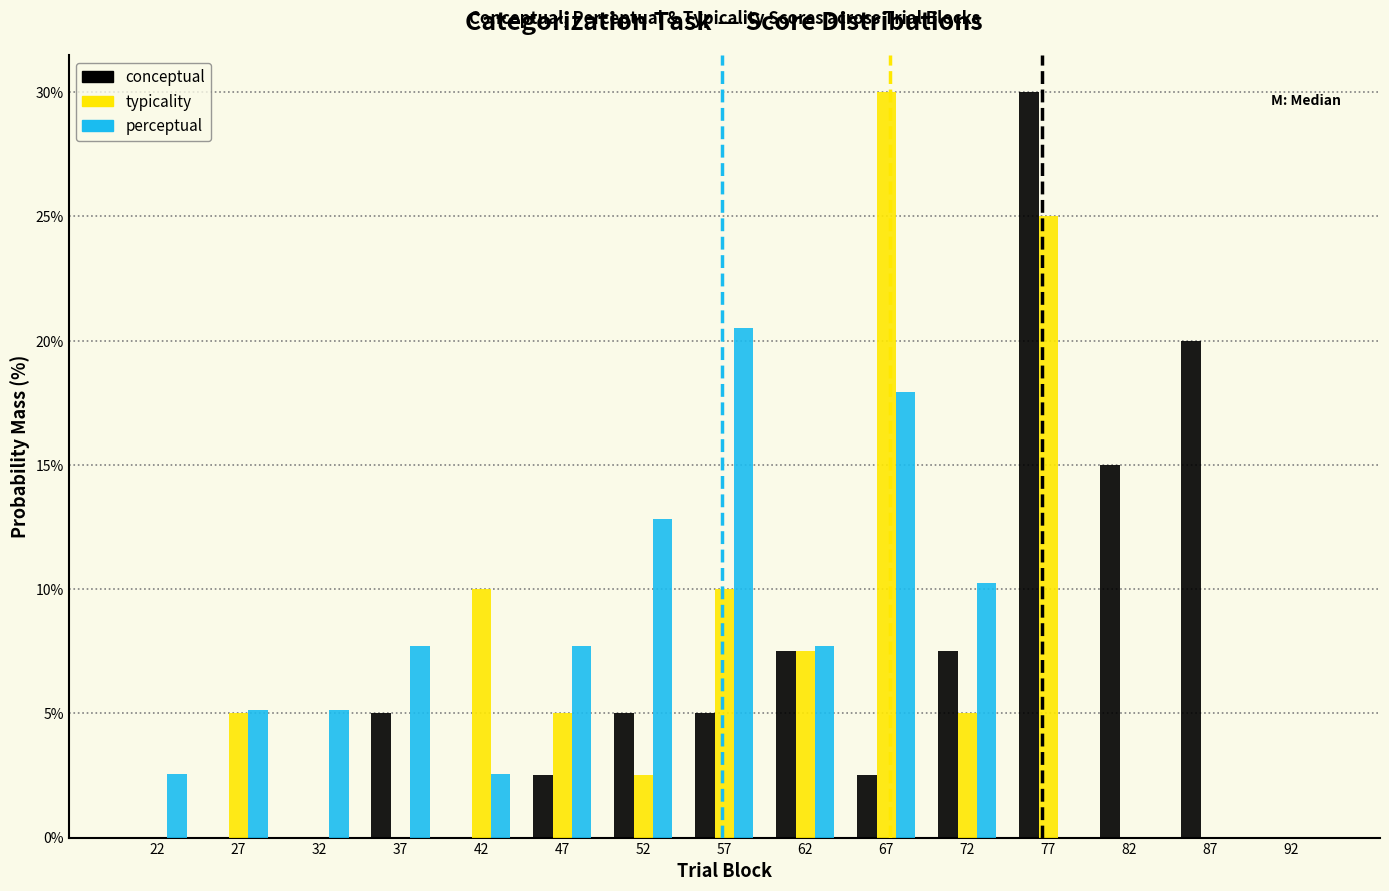

Reading left to right, list every range on the x-axis with the height of the bar of each series over it. The values are not printed on the chart, so give them approximately, as read against the axis.

20 to 25: conceptual=0	typicality=0	perceptual=2.5
25 to 30: conceptual=0	typicality=5.0	perceptual=5.0
30 to 35: conceptual=0	typicality=0	perceptual=5.0
35 to 40: conceptual=5.0	typicality=0	perceptual=7.5
40 to 45: conceptual=0	typicality=10.0	perceptual=2.5
45 to 50: conceptual=2.5	typicality=5.0	perceptual=7.5
50 to 55: conceptual=5.0	typicality=2.5	perceptual=13.0
55 to 60: conceptual=5.0	typicality=10.0	perceptual=20.5
60 to 65: conceptual=7.5	typicality=7.5	perceptual=7.5
65 to 70: conceptual=2.5	typicality=30.0	perceptual=18.0
70 to 75: conceptual=7.5	typicality=5.0	perceptual=10.5
75 to 80: conceptual=30.0	typicality=25.0	perceptual=0
80 to 85: conceptual=15.0	typicality=0	perceptual=0
85 to 90: conceptual=20.0	typicality=0	perceptual=0
90 to 95: conceptual=0	typicality=0	perceptual=0